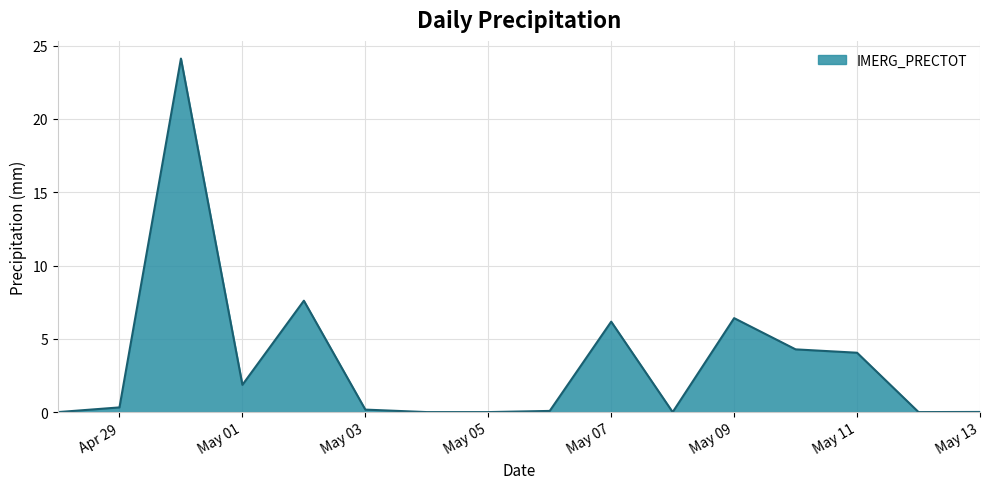

What is the difference between the maximum and minimum values?

24.1